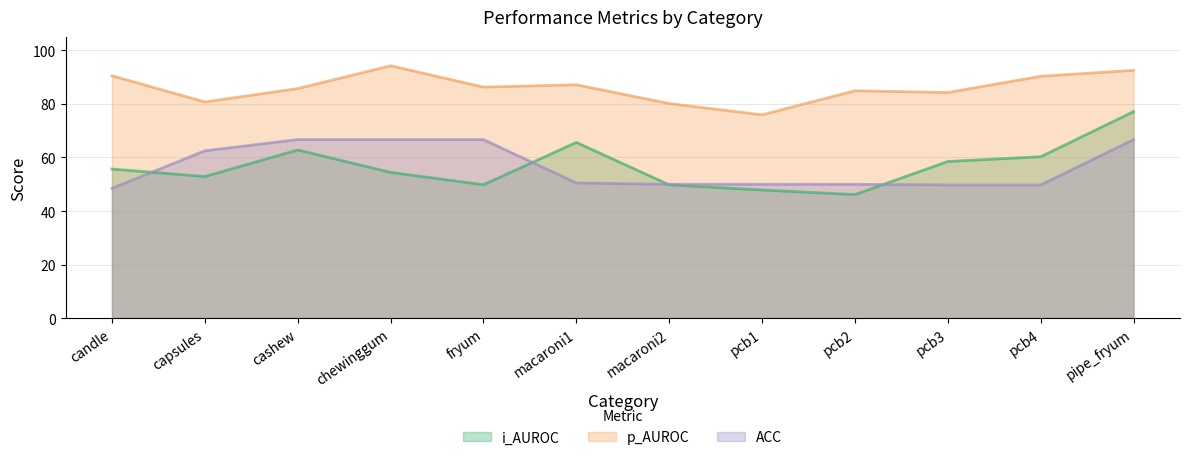

Rank the series at pcb1 from lowest to highest value.

i_AUROC, ACC, p_AUROC